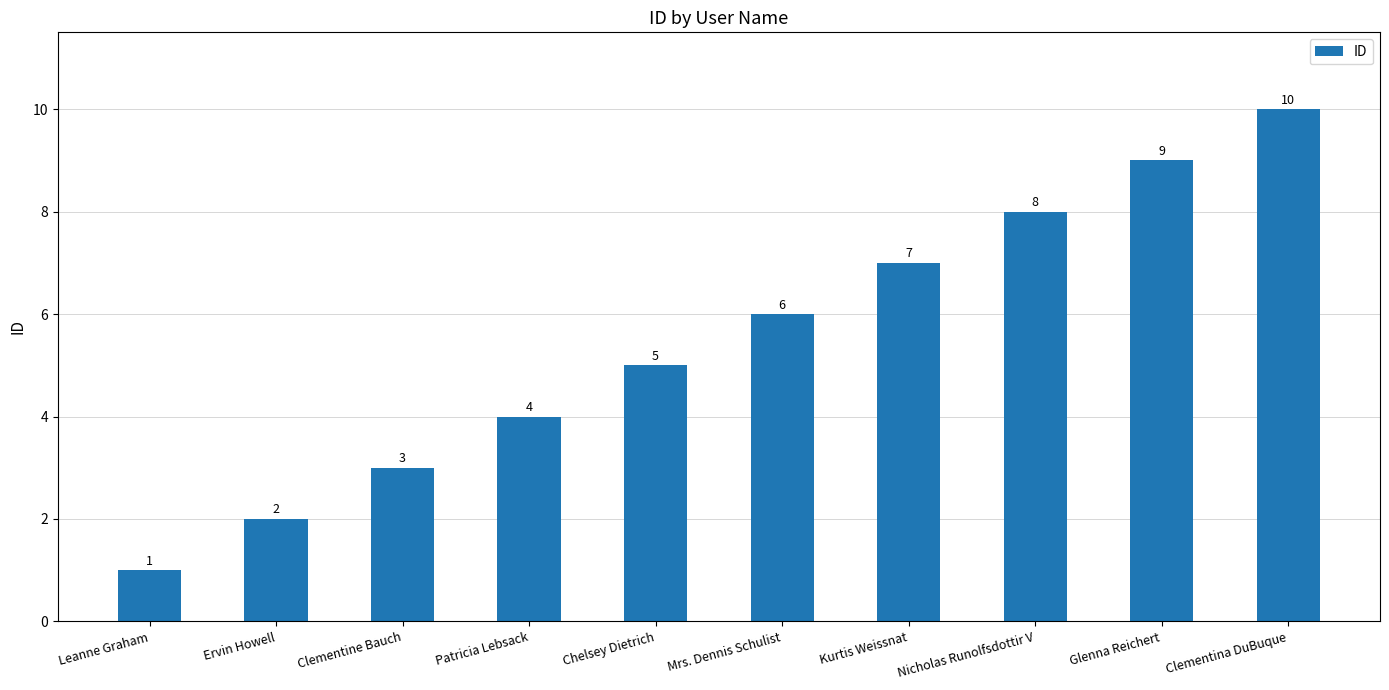

What is the label of the 5th bar from the left?

Chelsey Dietrich